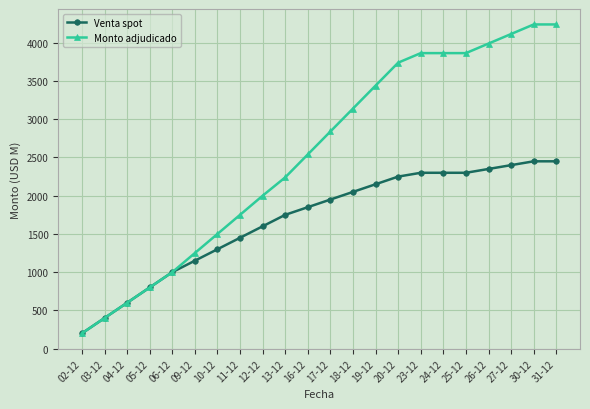

What is the highest value of the Monto adjudicado series?

4240